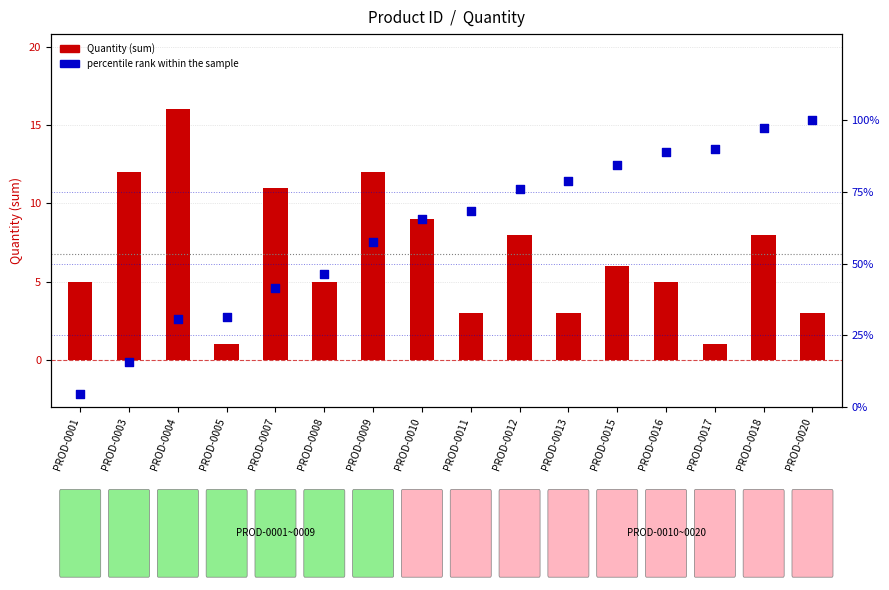

What are all the series names shown in the legend?

Quantity (sum), percentile rank within the sample